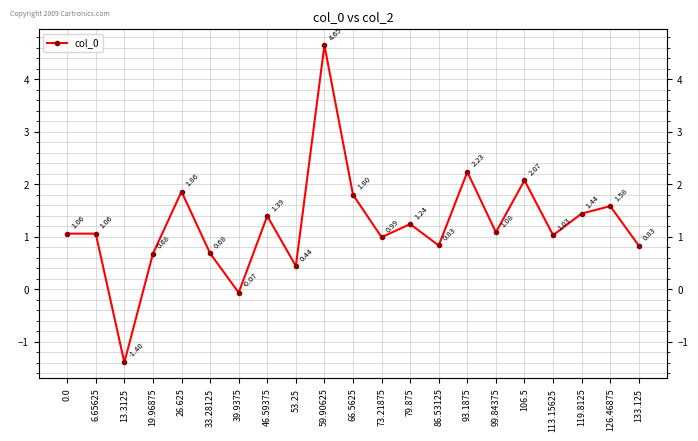

What is the difference between the maximum and minimum values?

6.0